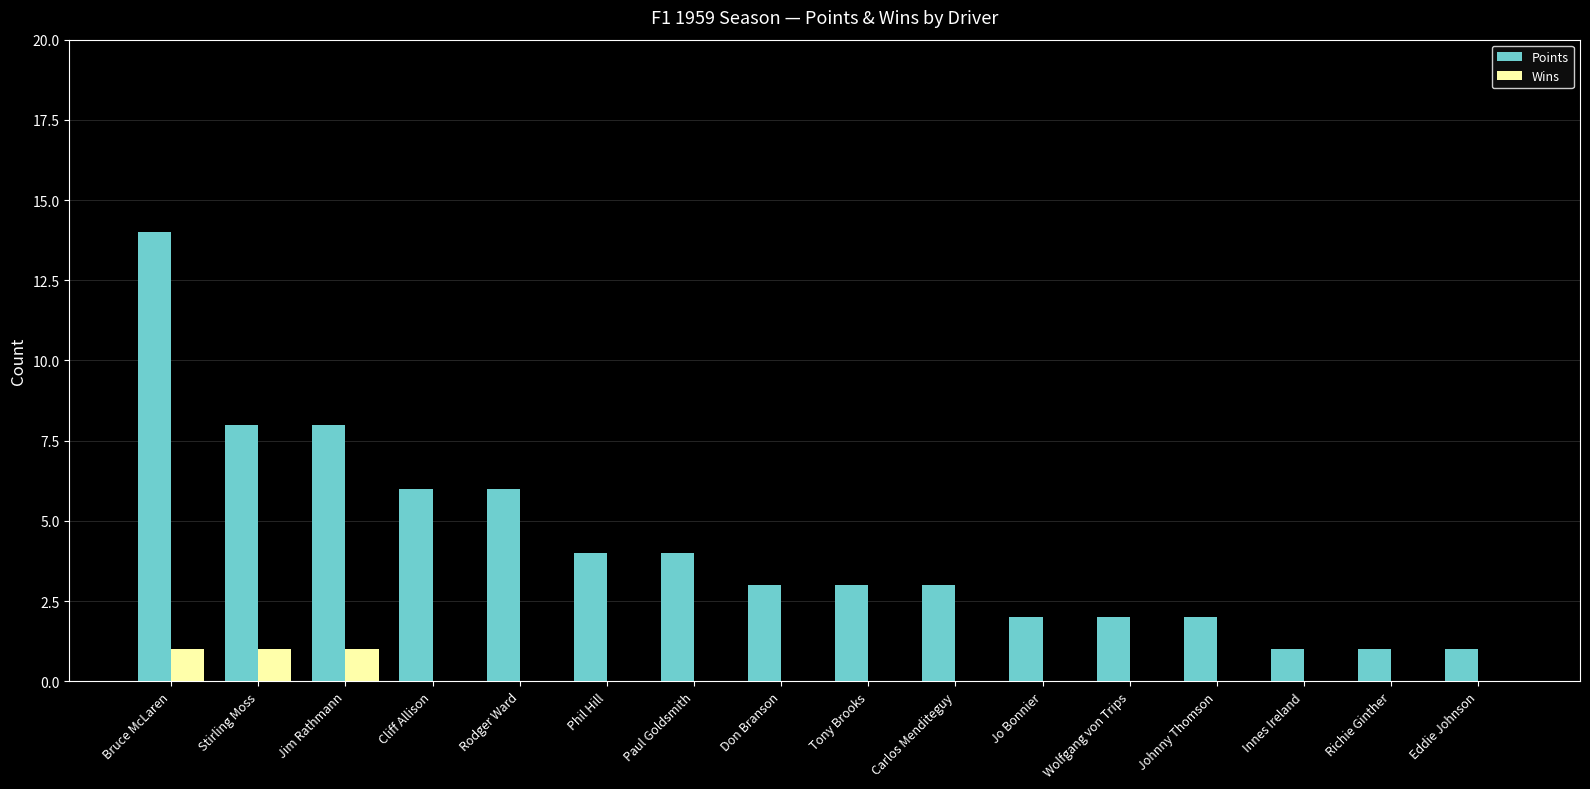

What is the sum of the Points values at Carlos Menditeguy and Paul Goldsmith?

7